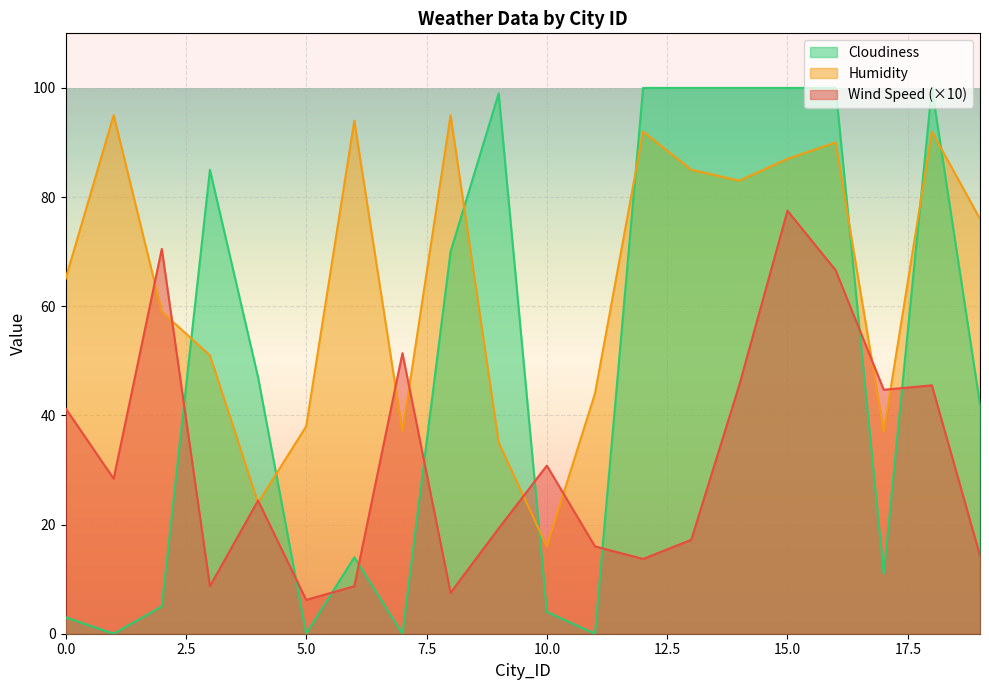

What is the spread (max minus min) of values at 11?

44.0